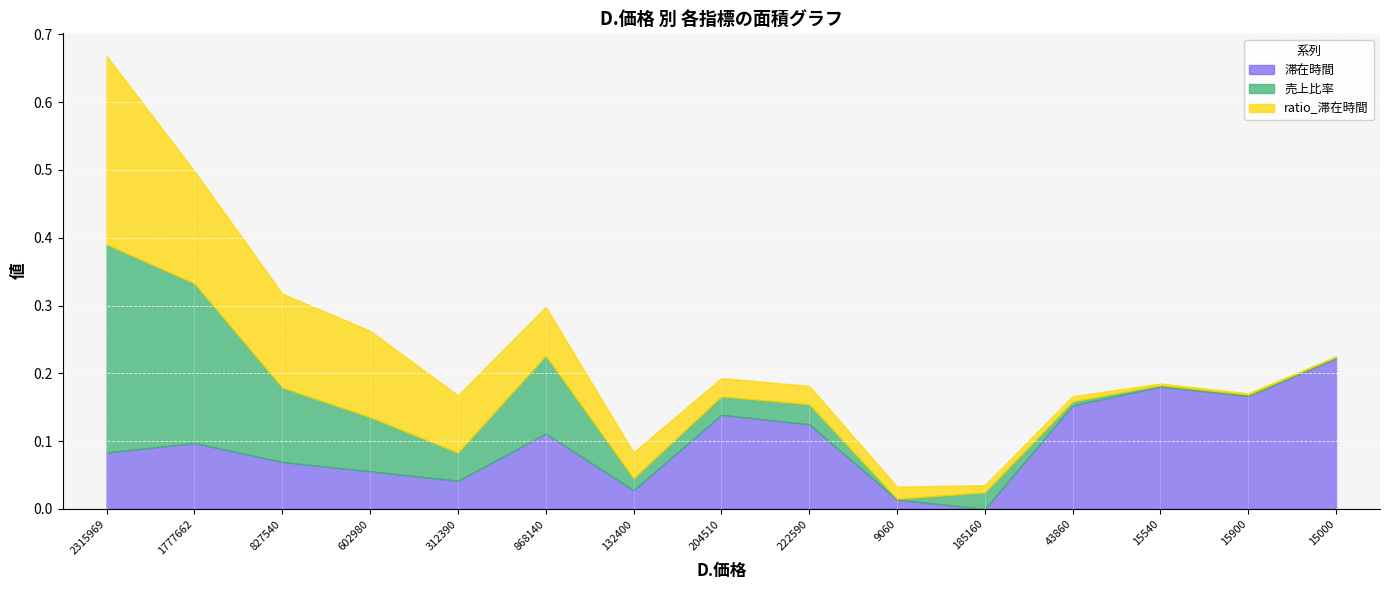

The 売上比率 series shows 0.0 at 9060. True or false?

True